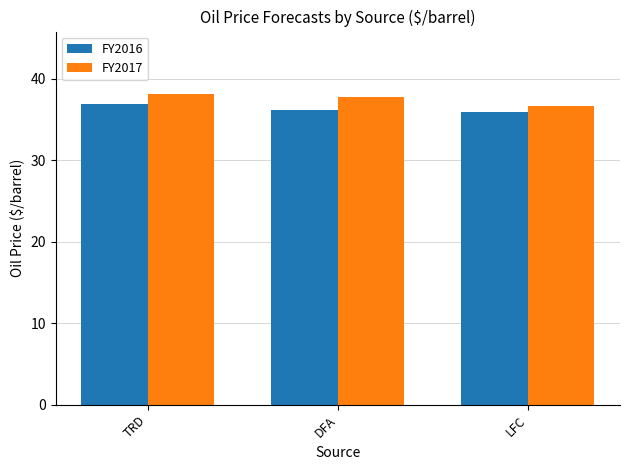

What is the spread (max minus min) of values at LFC?

0.8